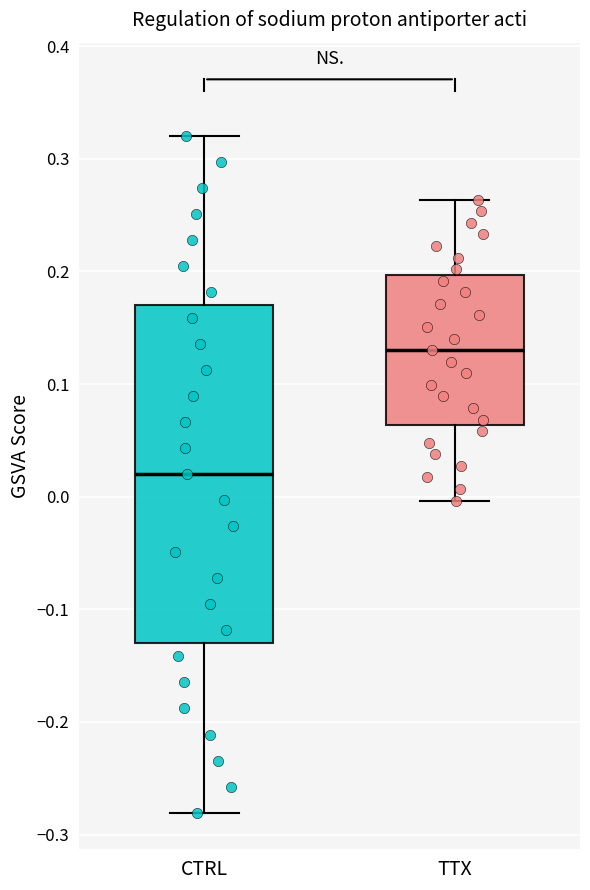

Reading left to right, read every box against the y-axis: the position of its median line, the range the box covers, and the ends of its whiskers. The values are not printed on the chart, so give them approximately, as read against the axis.

CTRL: median 0.02, box -0.13 to 0.17, whiskers -0.28 to 0.32
TTX: median 0.13, box 0.06 to 0.20, whiskers 0.00 to 0.26